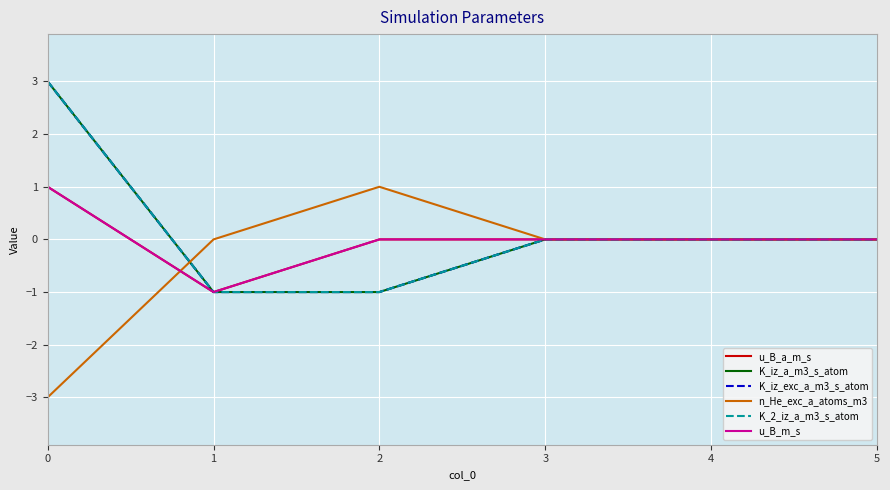

Does the chart display data point markers on the line(s)?

No